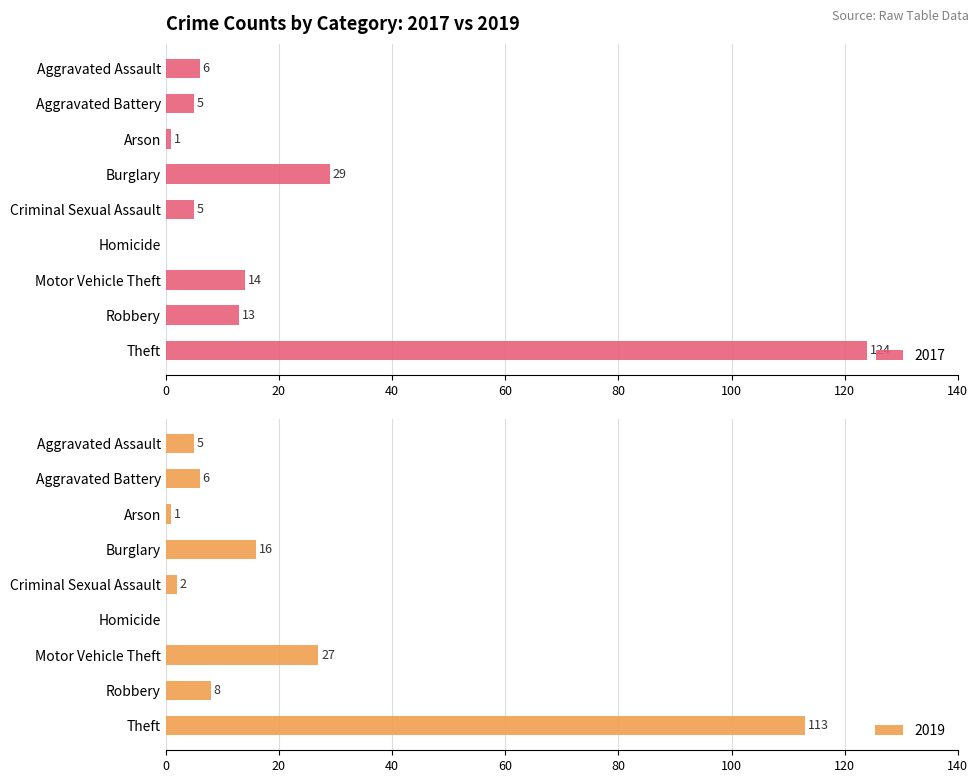

How many series are shown in this chart?

2